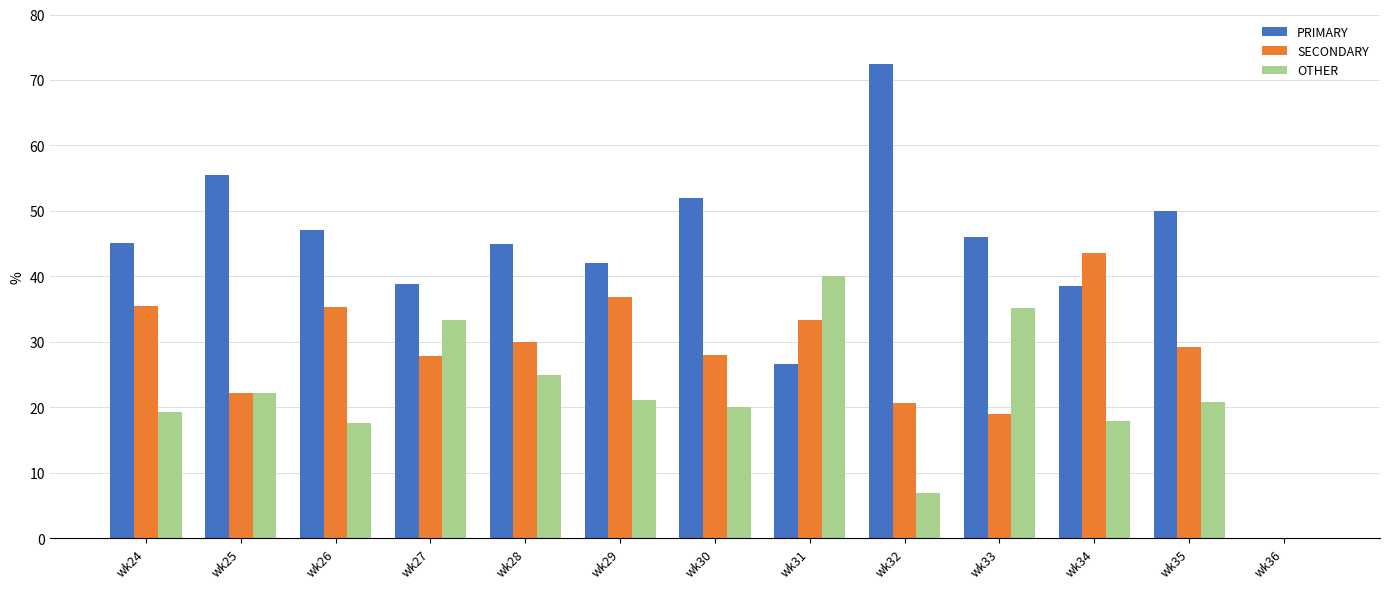

Which category has the highest value in the PRIMARY series?

wk32